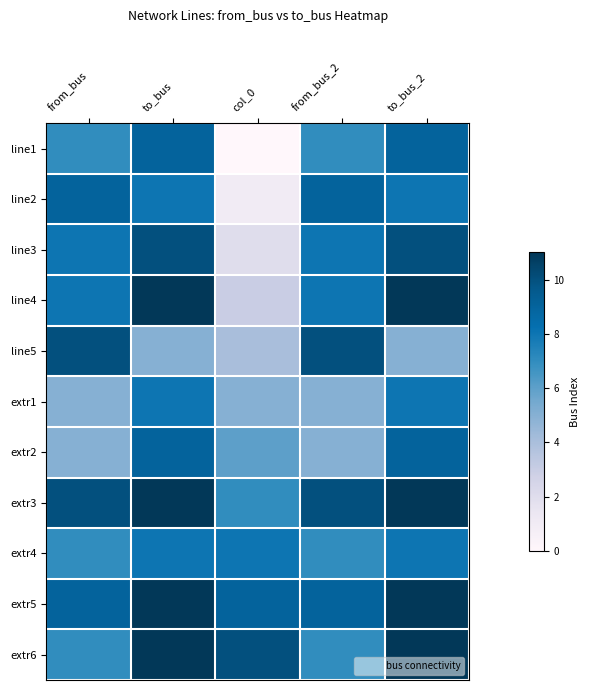

Between from_bus_2 and to_bus_2, which series saw the biggest shift?

line5